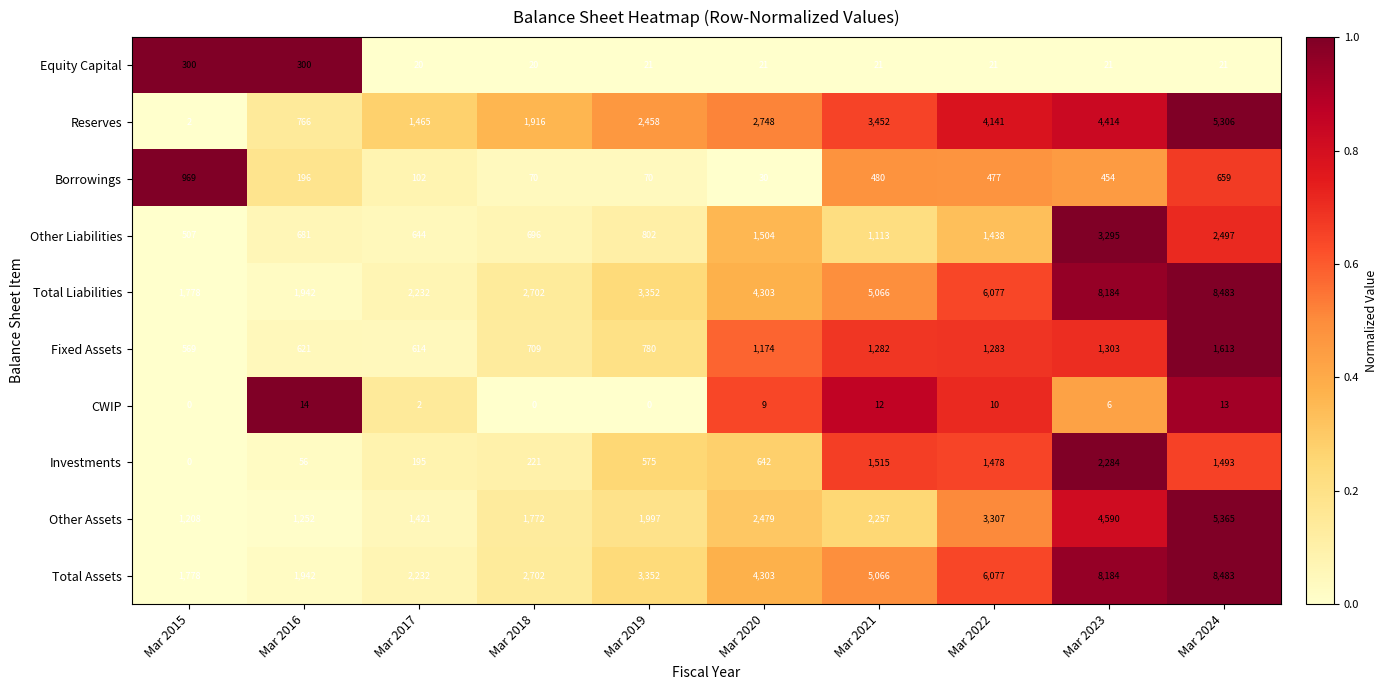

Which category has the lowest value in the Borrowings series?

Mar 2020